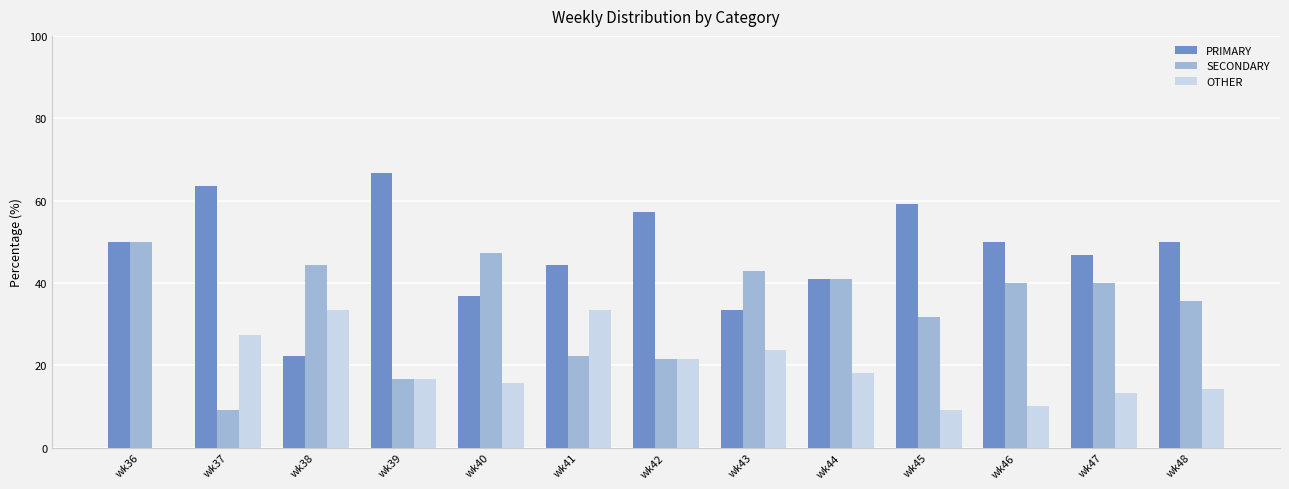

What is the highest value of the PRIMARY series?

66.7